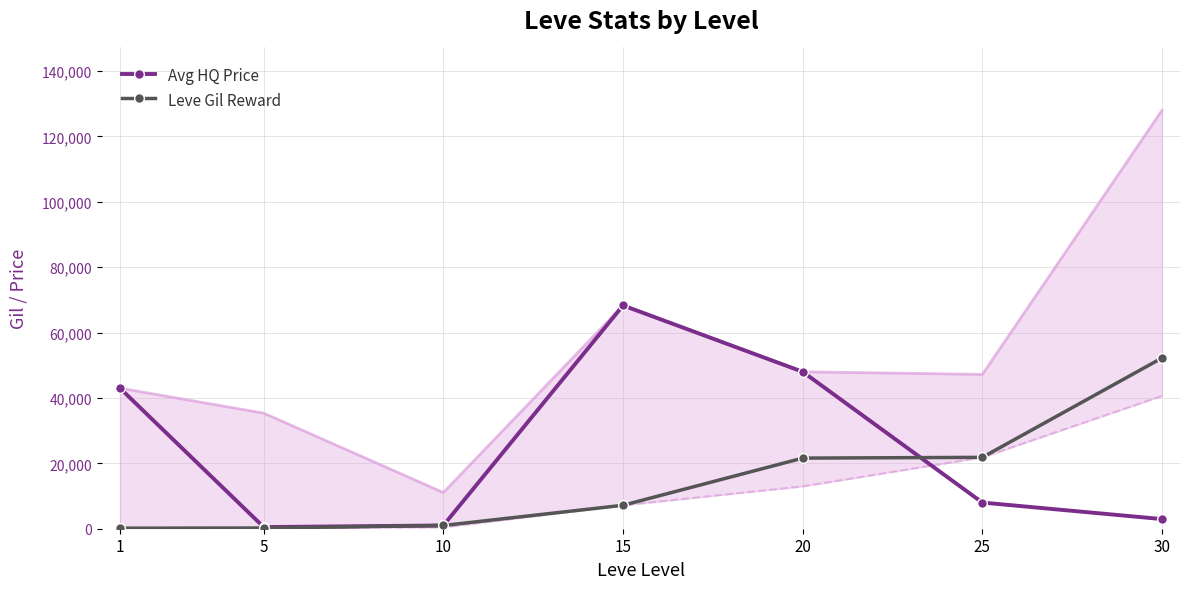

How many data points in Avg HQ Price are less than 8000?

3